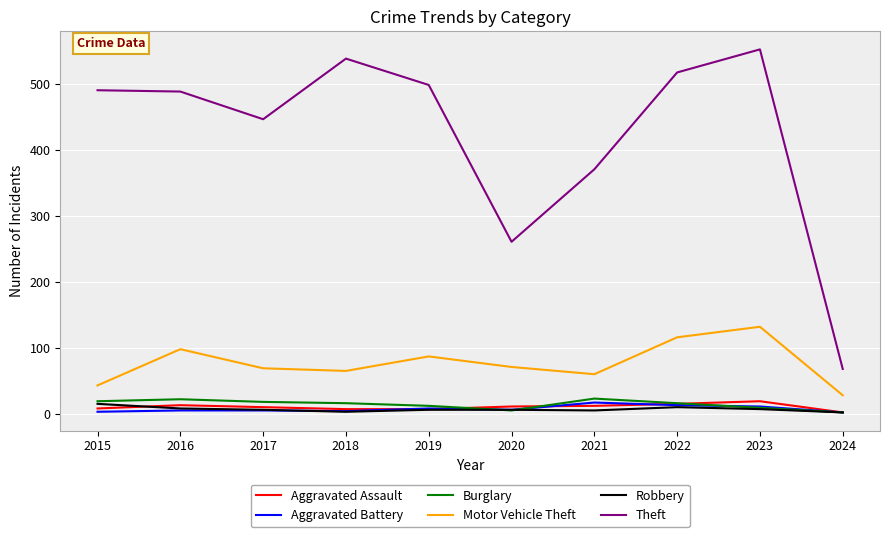

The value of Theft at 2024 is 29. True or false?

False